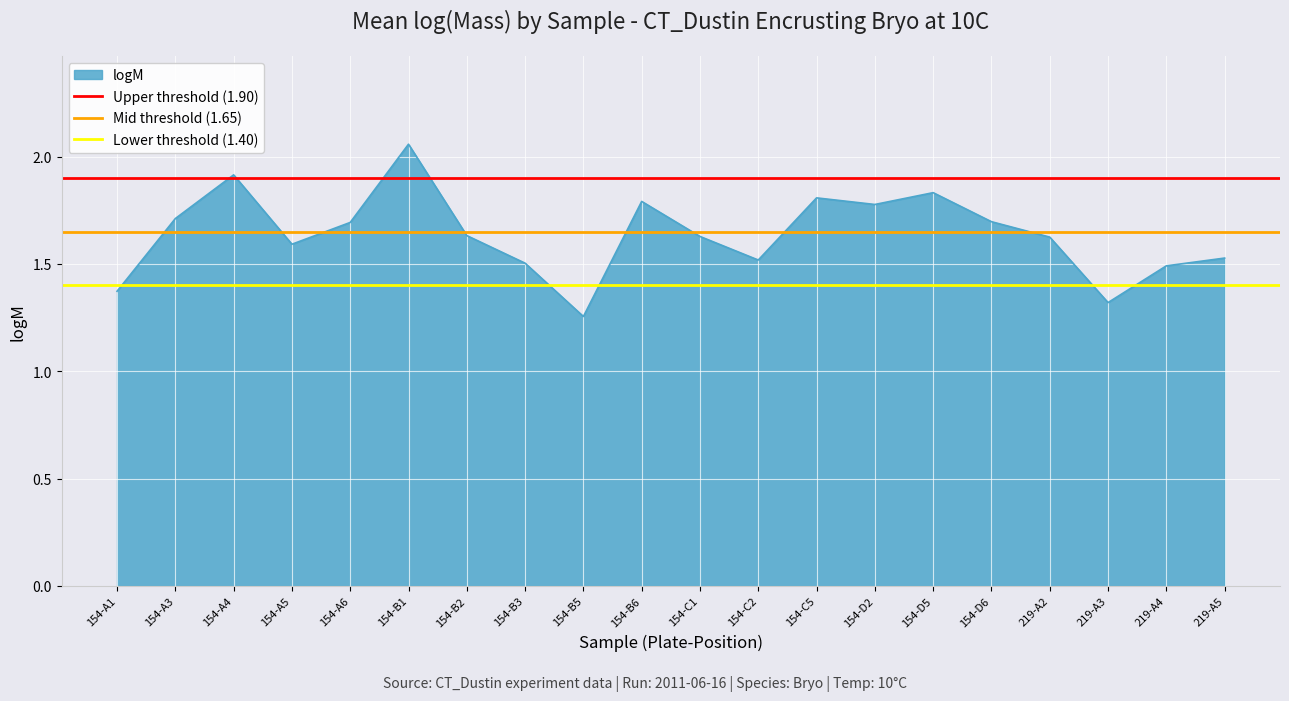

Is the value of Lower threshold (1.40) at 154-A3 greater than the value of Mid threshold (1.65) at 154-A1?

No